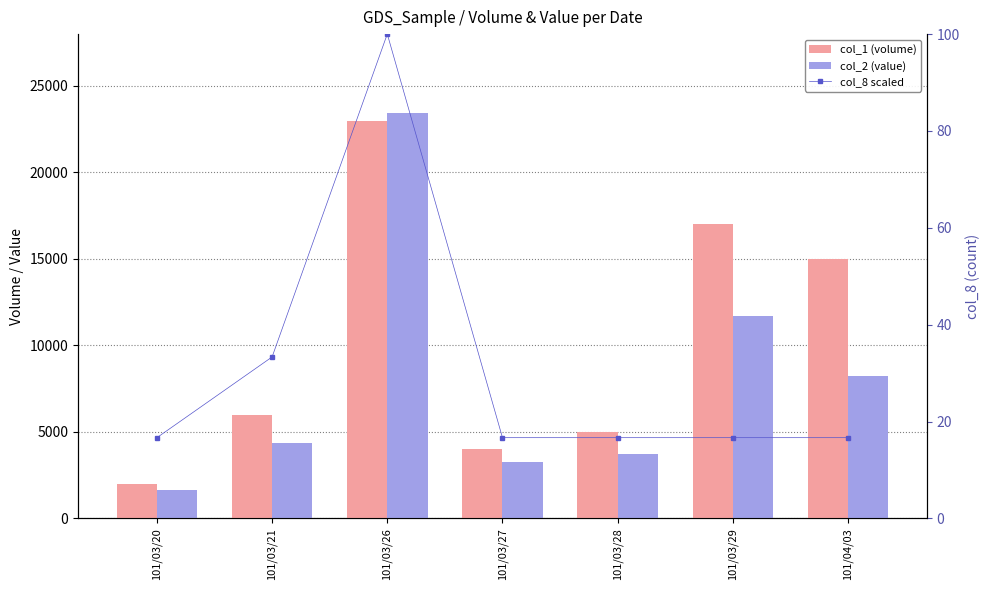

At which label does col_8 scaled reach its peak?

101/03/26